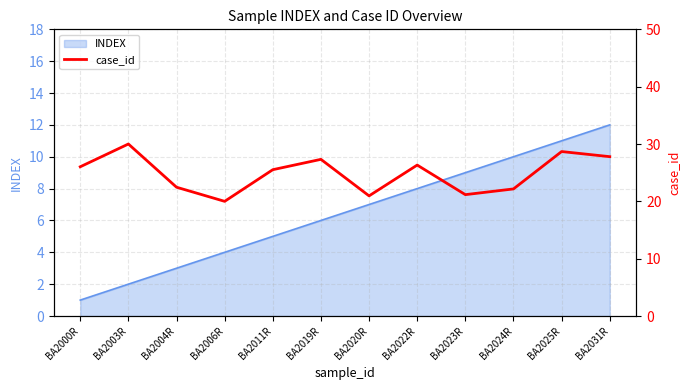

What is the maximum value for INDEX?

12